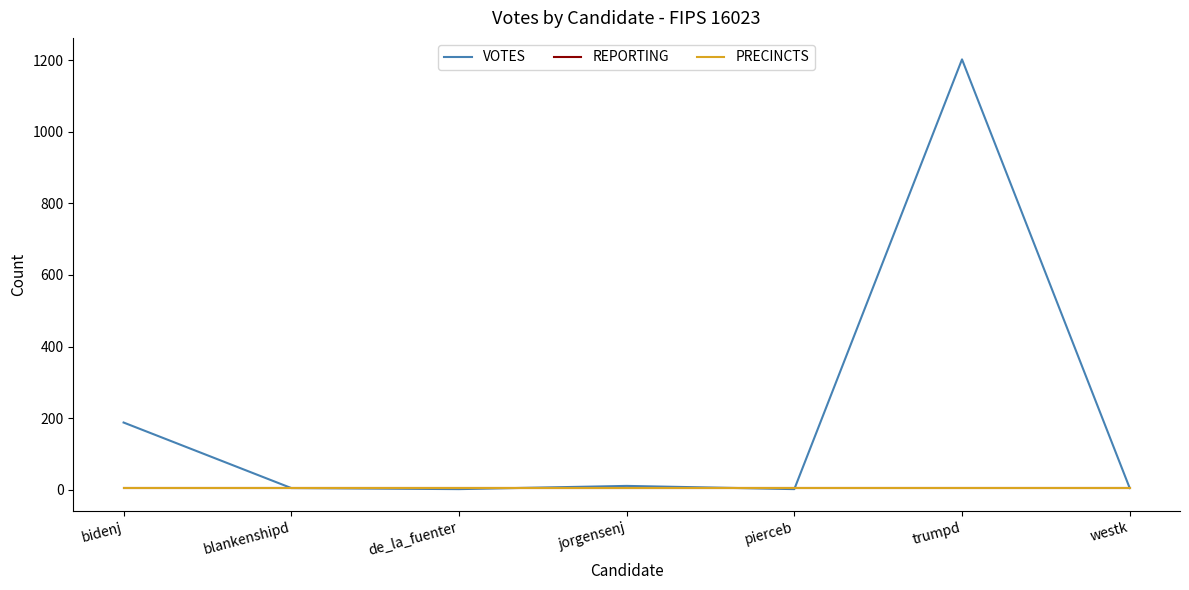

Is this an area chart (filled region under the line)?

No